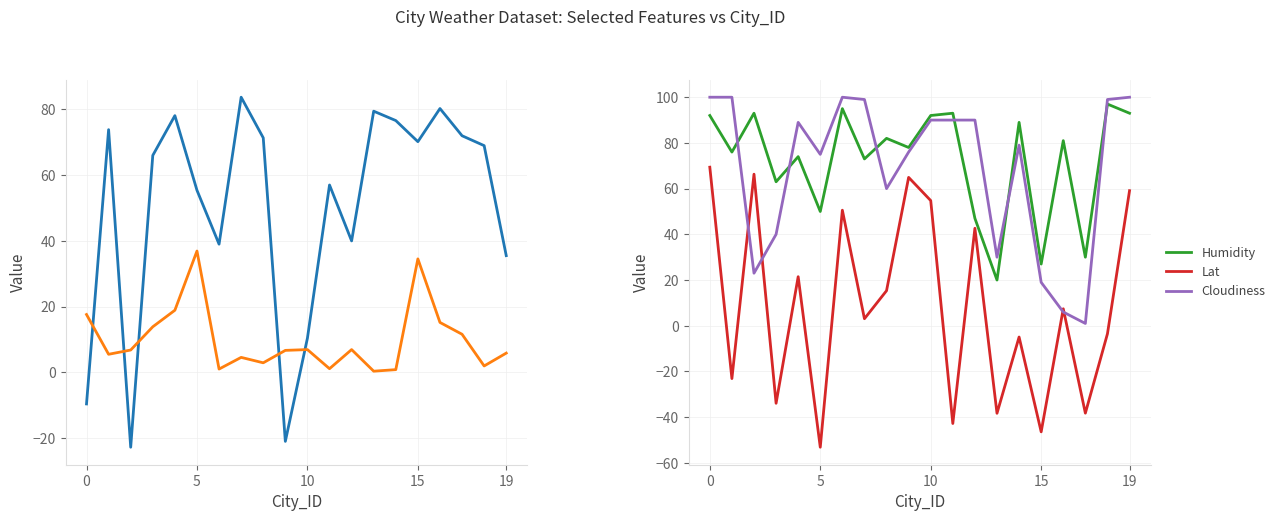

How many times do Wind Speed and Max Temp cross each other?

5